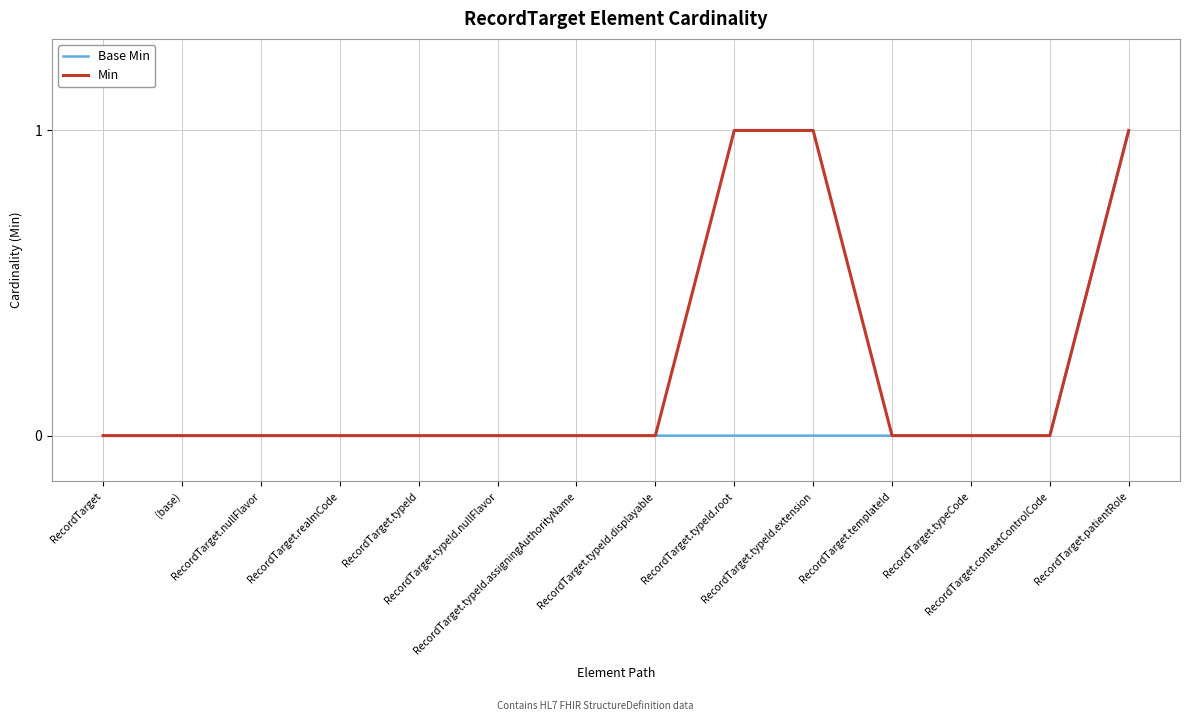

Does the chart have visible grid lines?

Yes